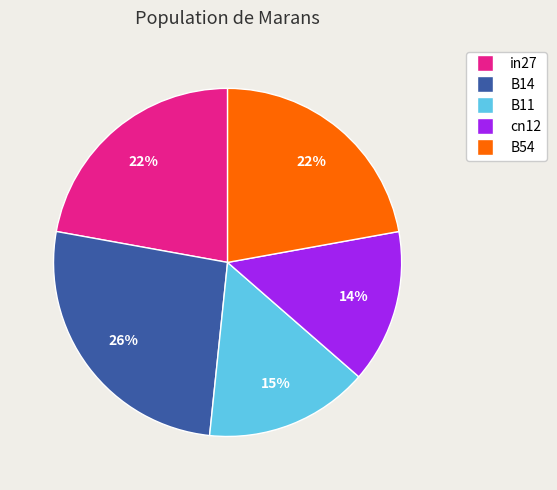

Does in27 account for over 50% of the chart?

No